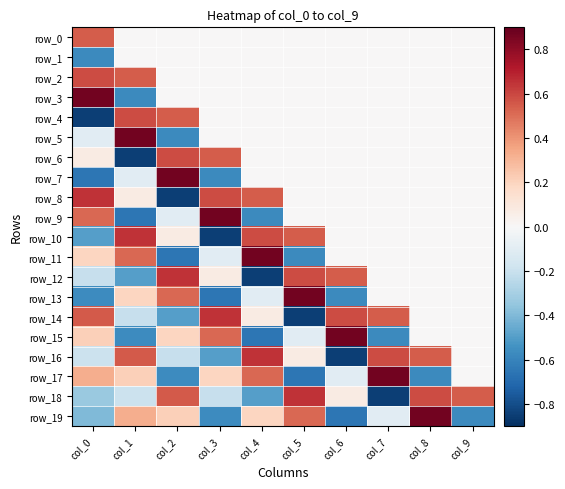

At how many categories does at least one series exceed 0?

10